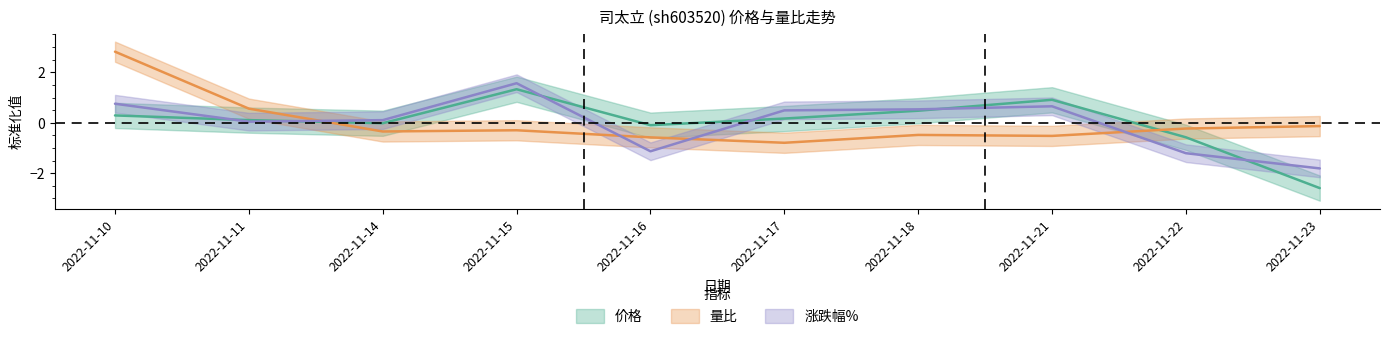

True or false: 量比 and 价格 intersect in this chart.

True